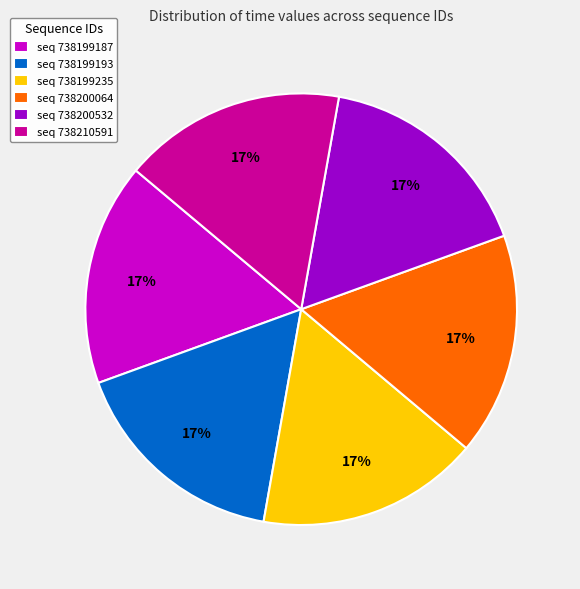

Approximately how many times larger is the value at seq 738200532 compared to seq 738199193?

1.0